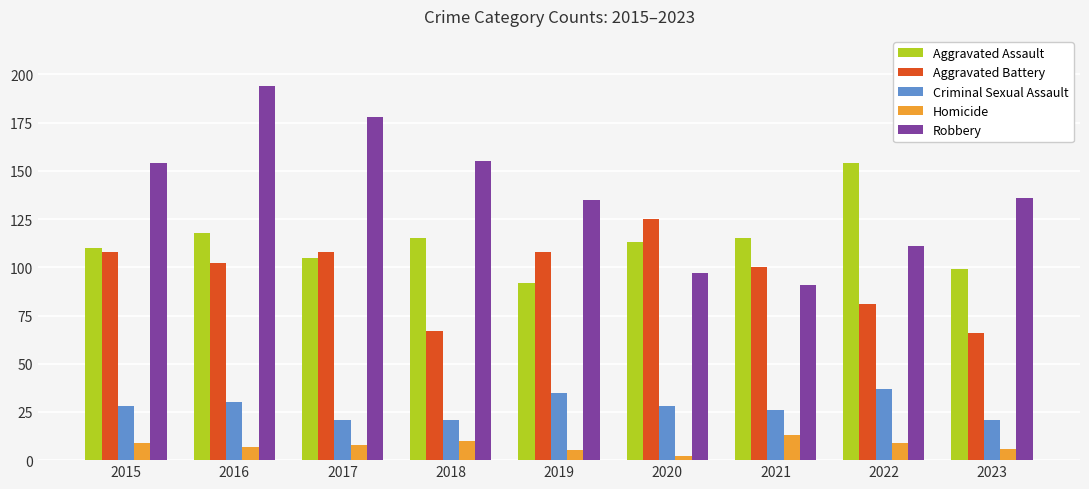

How many values in the Aggravated Assault series are below 113?

4